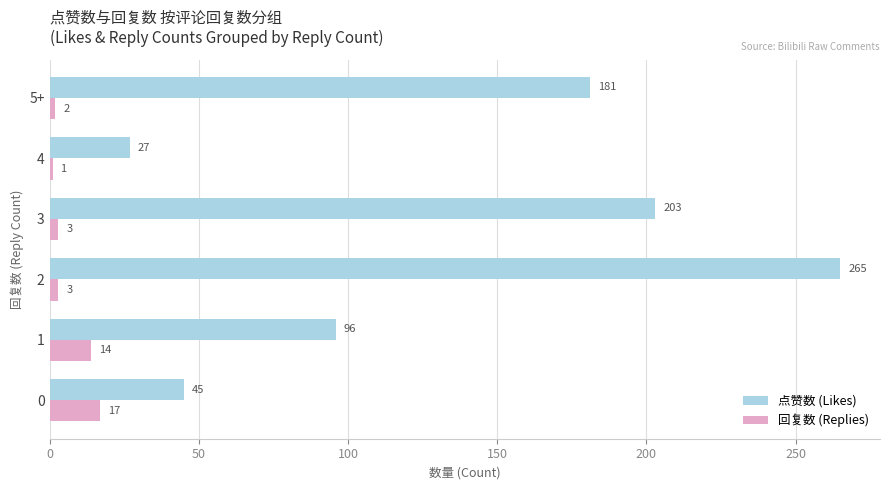

What is the sum of all 回复数 (Replies) values?

40